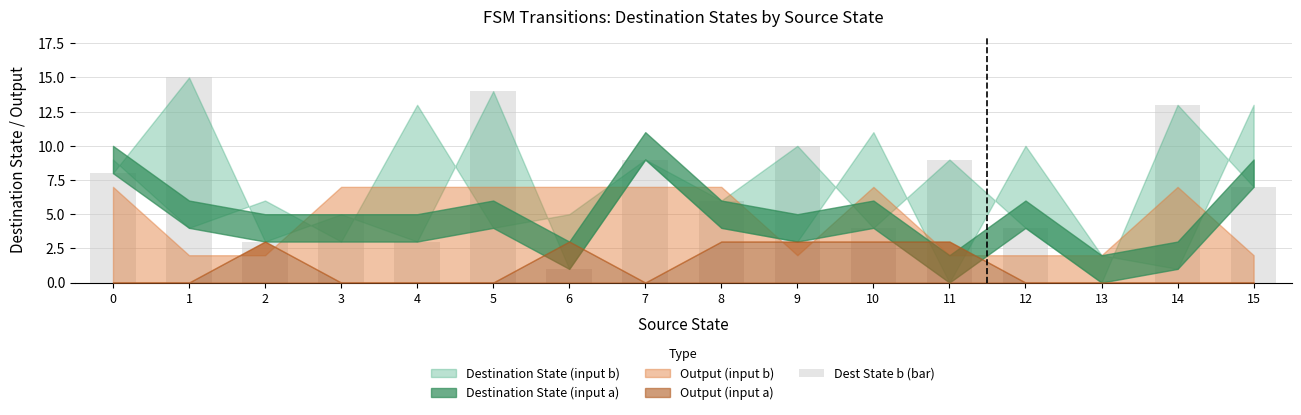

True or false: the data shows 4 at 12.

True